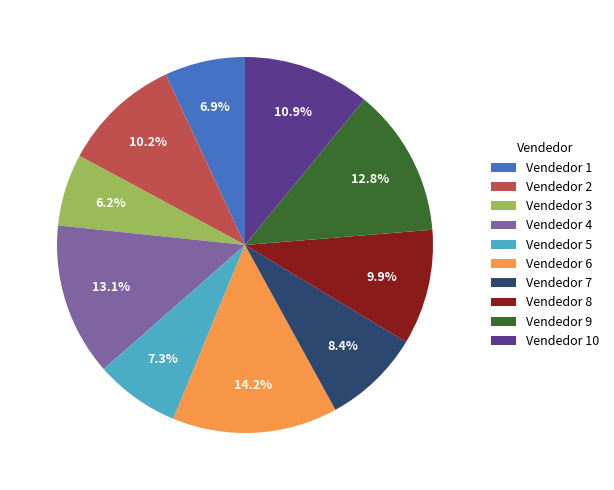

Approximately how many times larger is the value at Vendedor 5 compared to Vendedor 4?

0.6